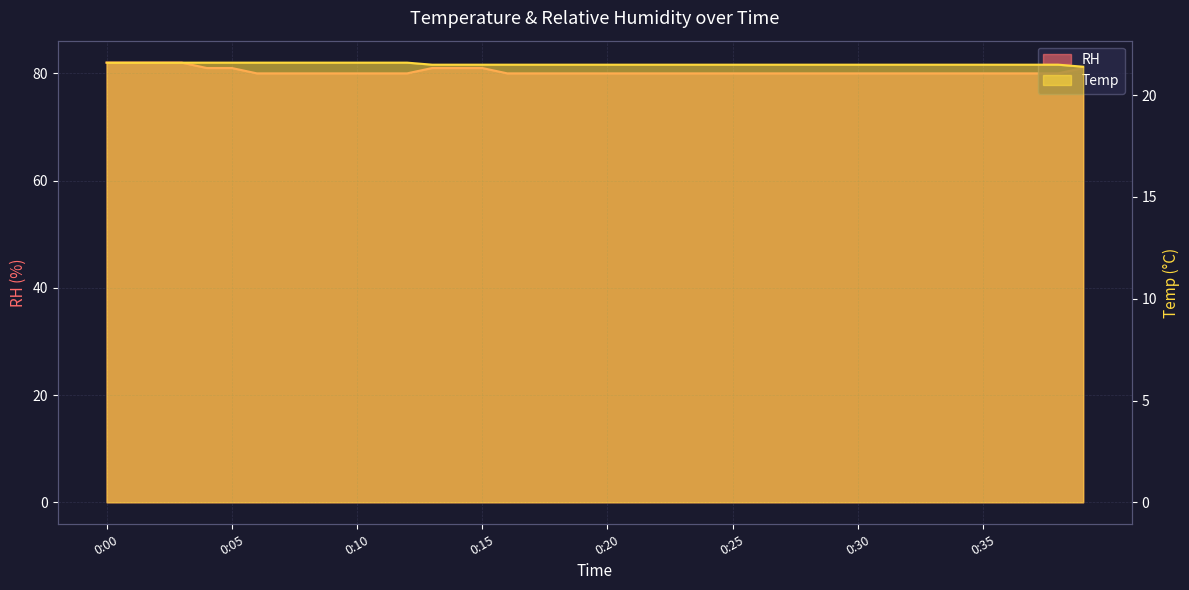

Is it true that Temp equals 21.5 at 0:36?

True